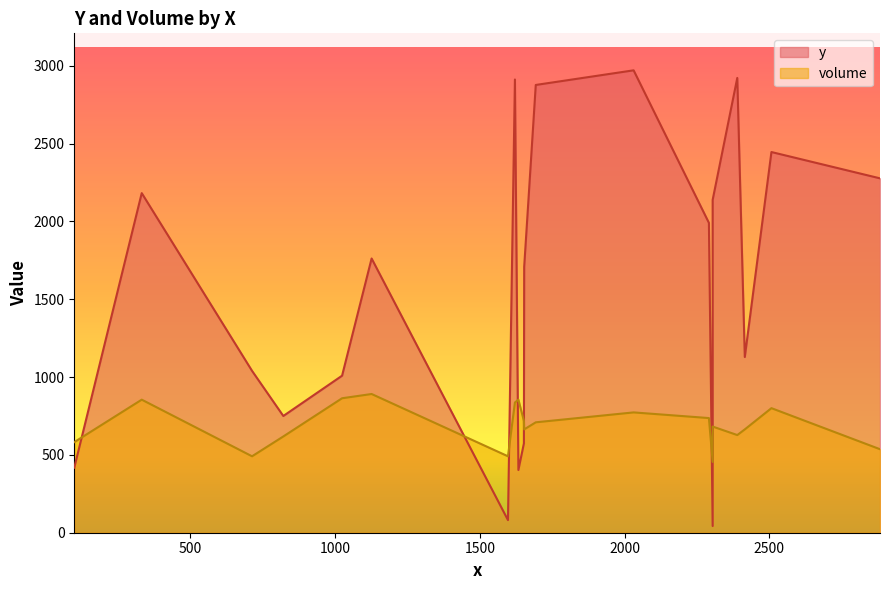

How many interior local valleys does the volume series have?

6